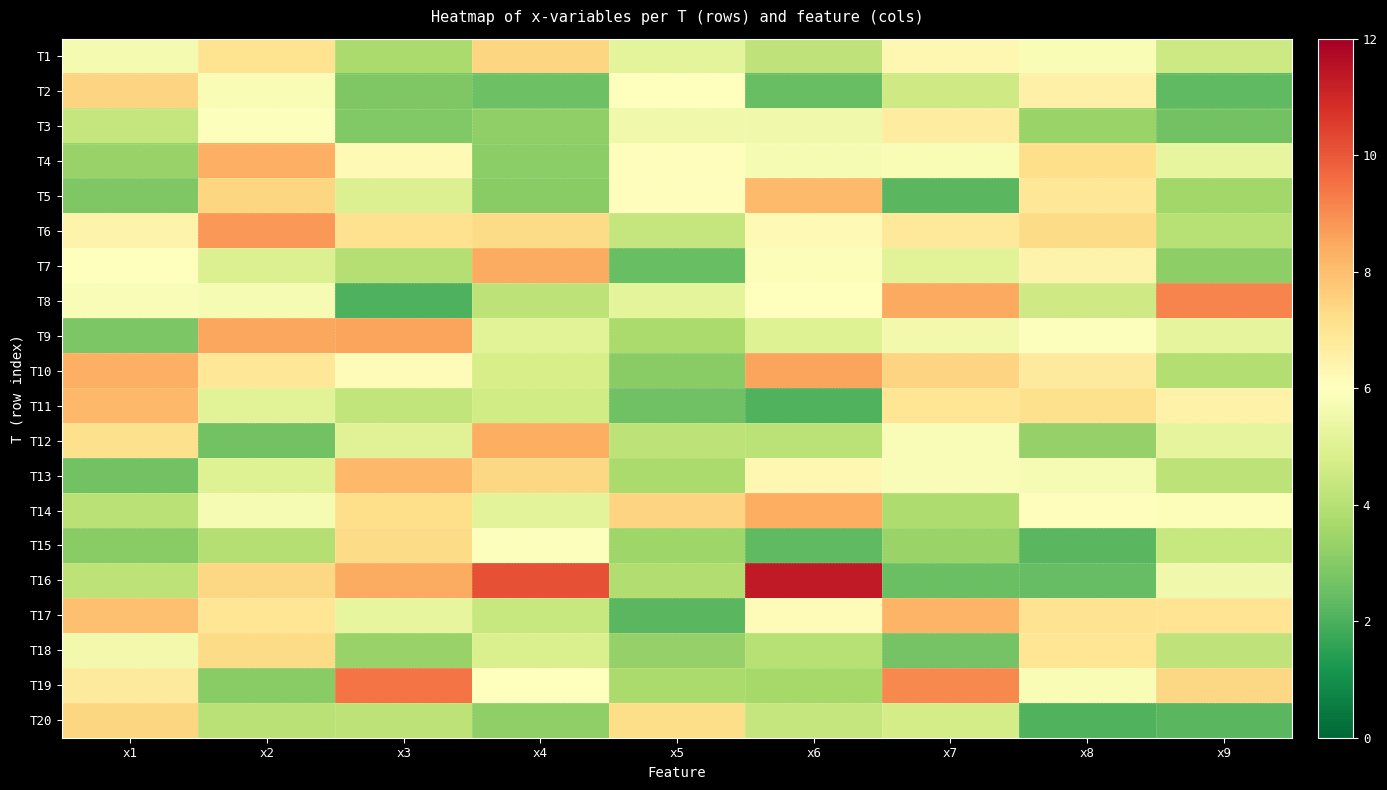

Rank the series by their maximum value, from highest to lowest.

T16, T19, T8, T6, T9, T10, T7, T14, T12, T4, T17, T11, T13, T5, T2, T20, T1, T18, T15, T3